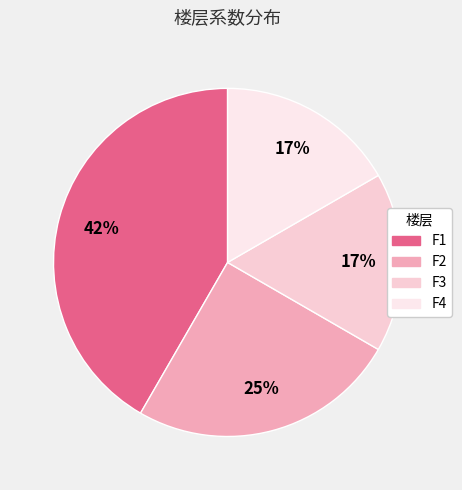

Is F3 the majority of the pie?

No